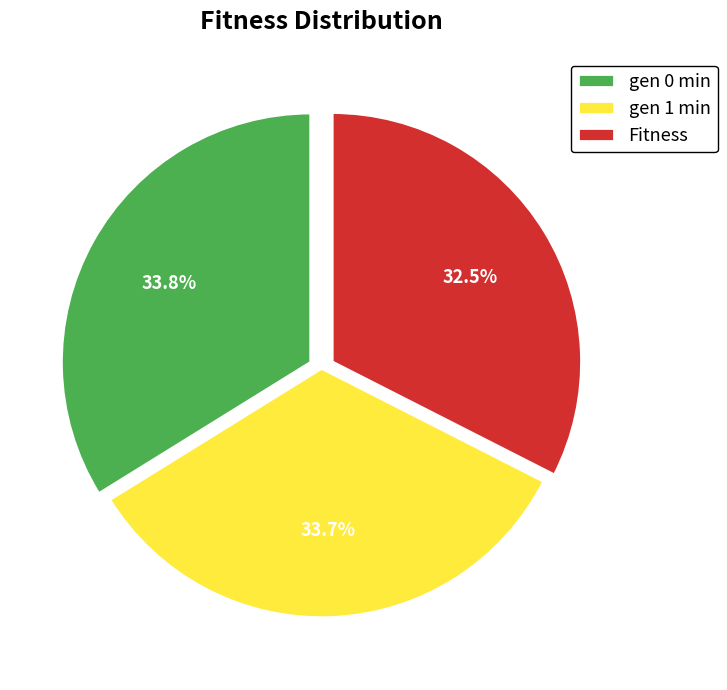

To the nearest percent, what is the combined percentage of Fitness and gen 0 min?

66%